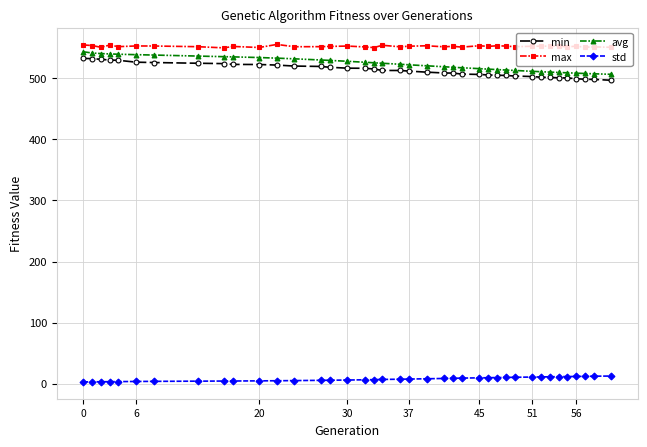

At how many categories does at least one series exceed 304?

39